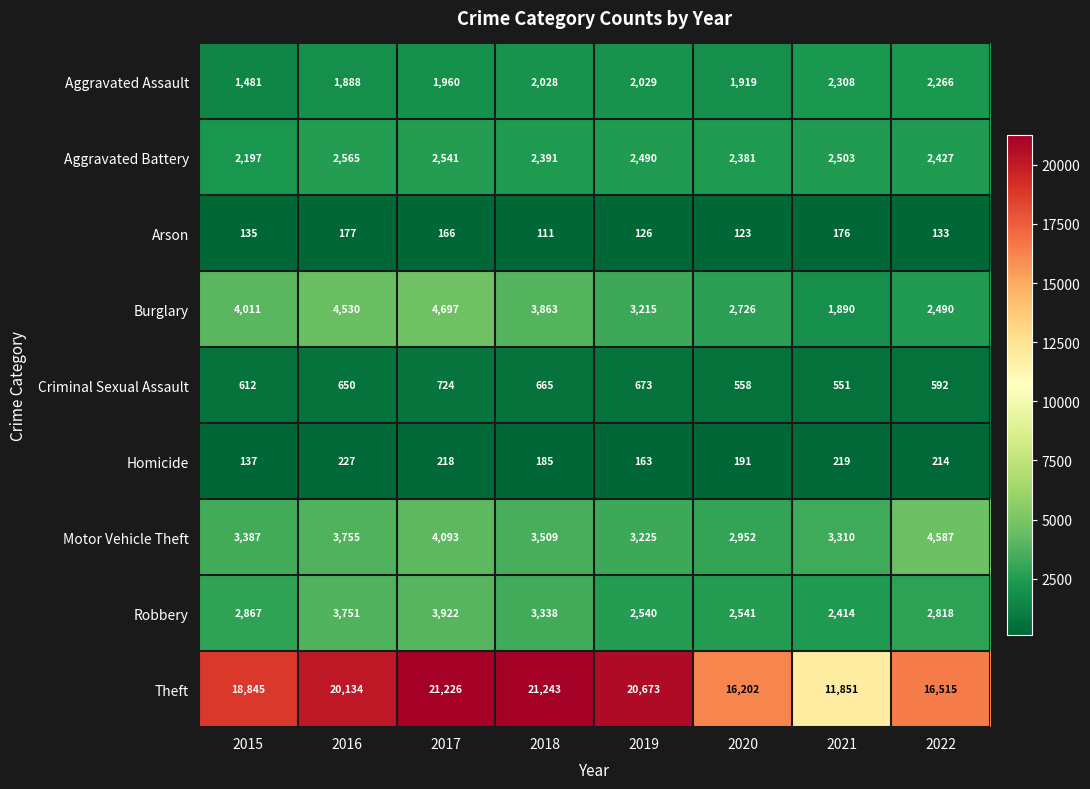

What is the difference between the maximum and minimum values in the Homicide series?

90